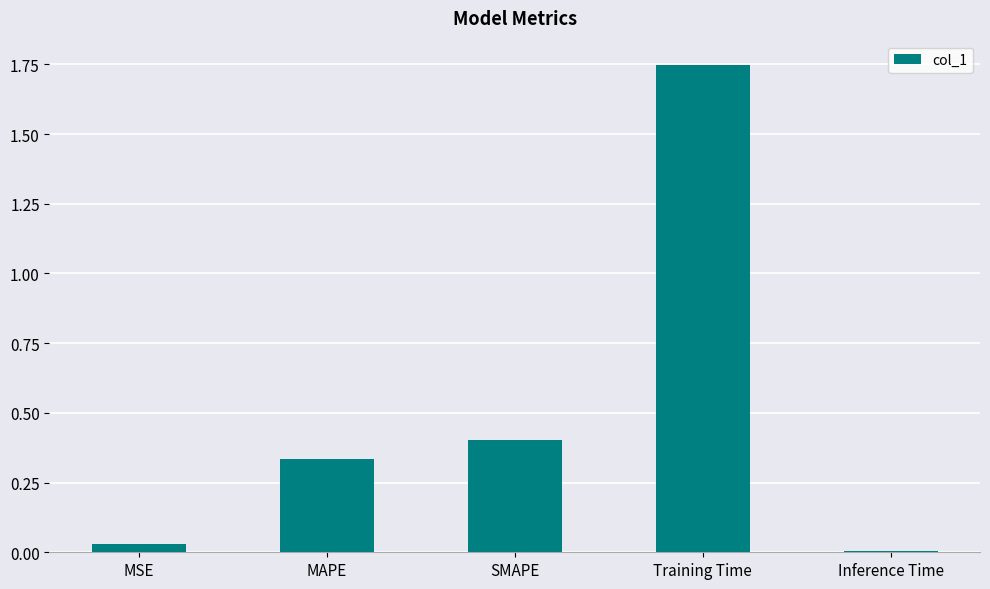

Which label corresponds to the largest value in the chart?

Training Time